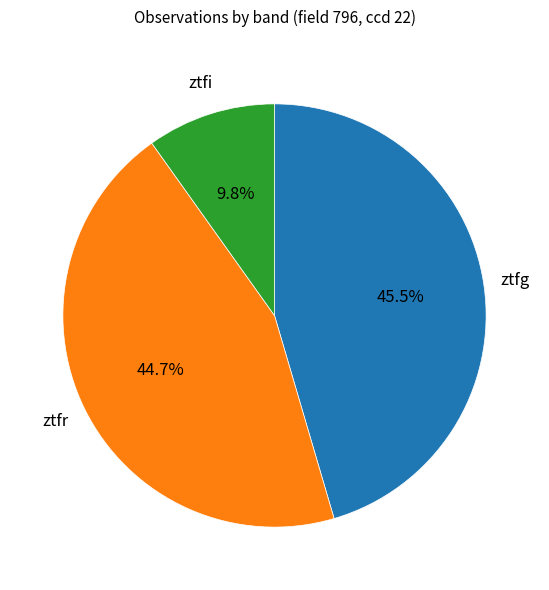

Count the number of slices in the pie.

3